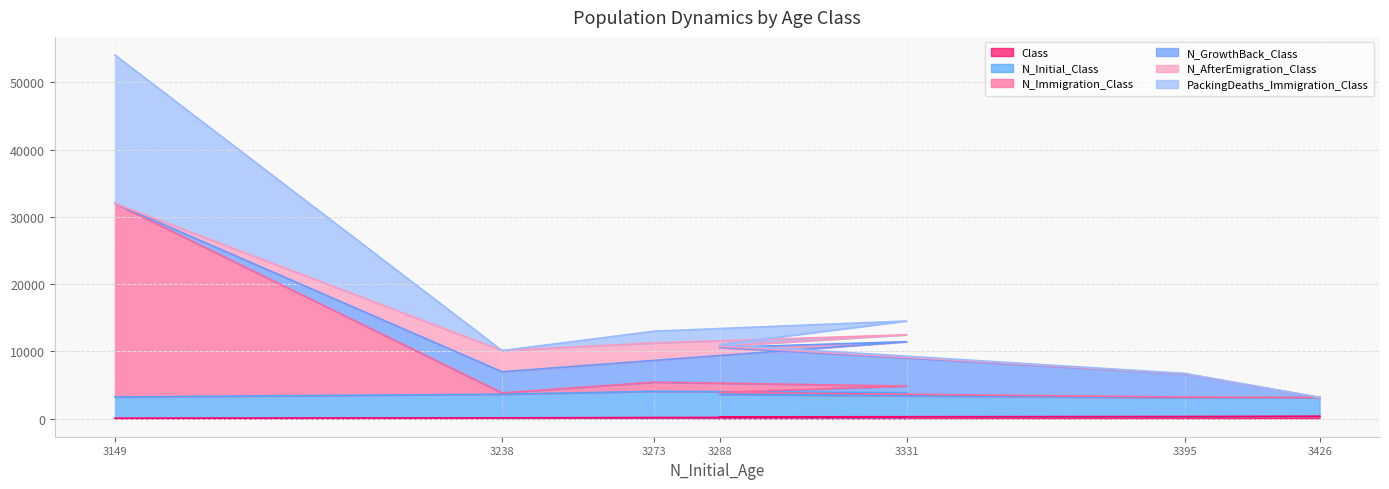

Does the chart have visible grid lines?

Yes